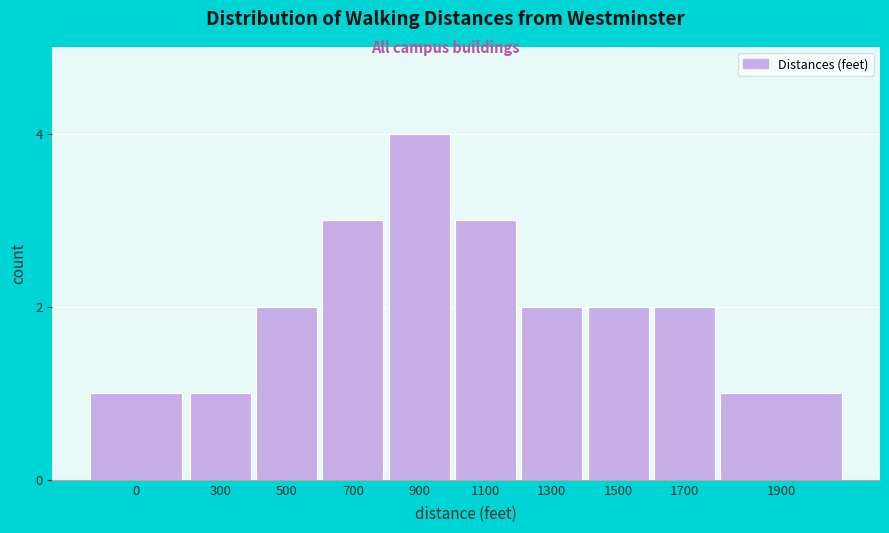

Reading left to right, transcribe all the data shown in this chart.

0=1	300=1	500=2	700=3	900=4	1100=3	1300=2	1500=2	1700=2	1900=1